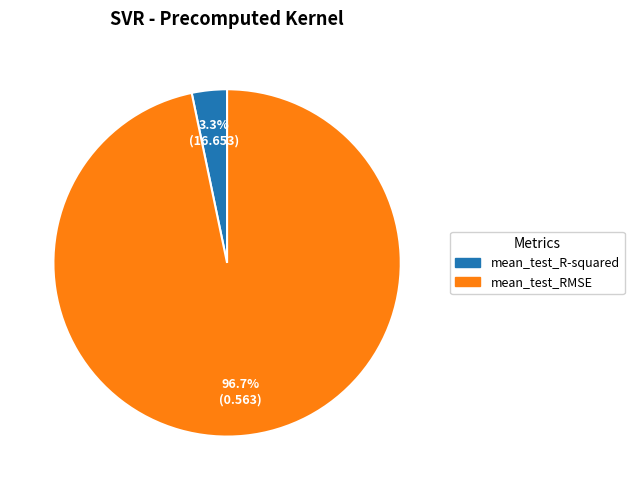

What is the majority slice?

mean_test_RMSE